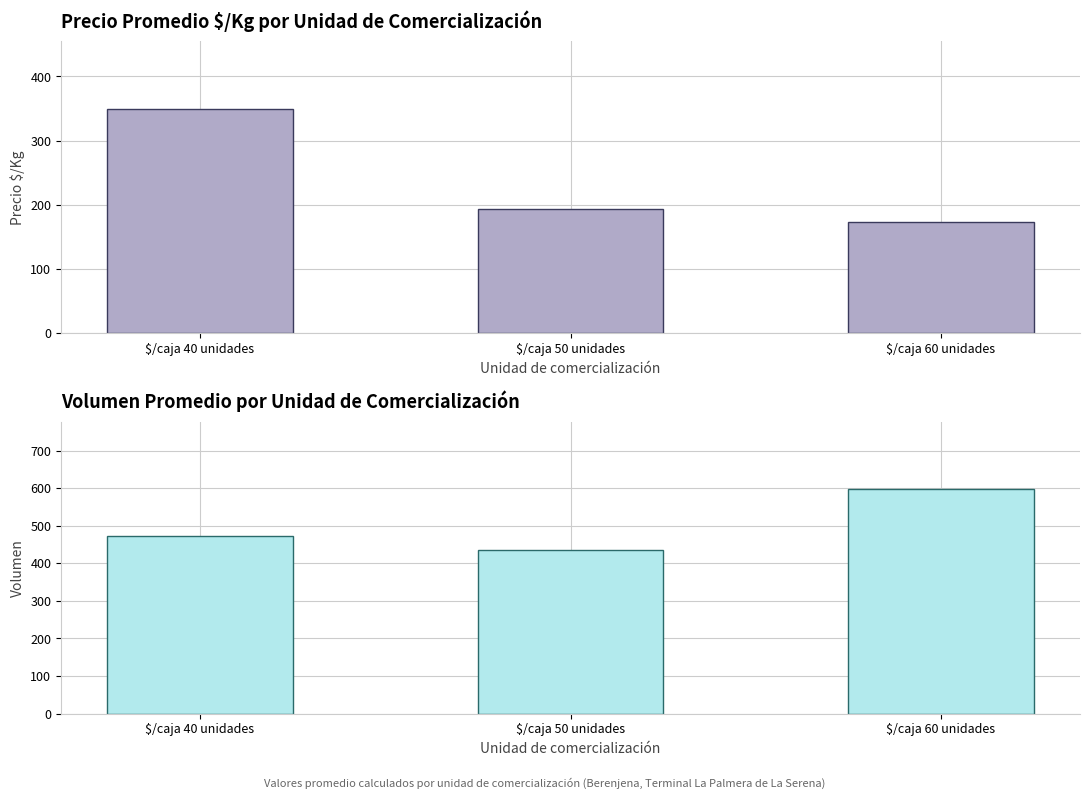

What is the value of the Volumen bar at the 3rd from the left?

597.0